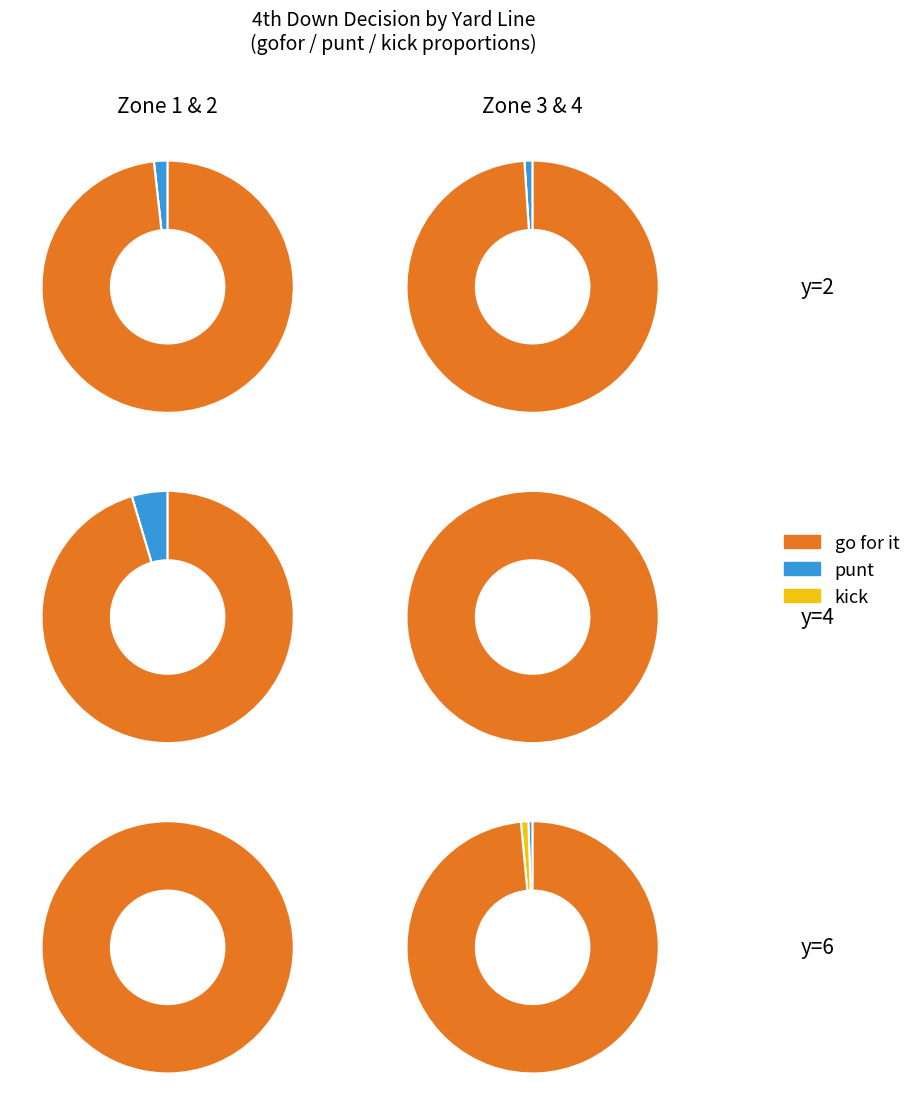

Does y=2 account for over 50% of the chart?

No